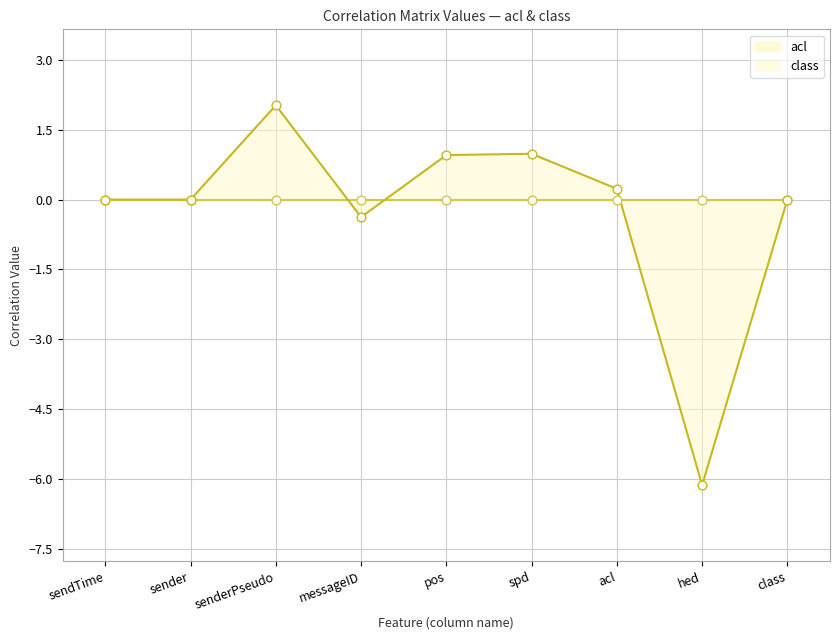

Between sender and class, which is larger?

sender